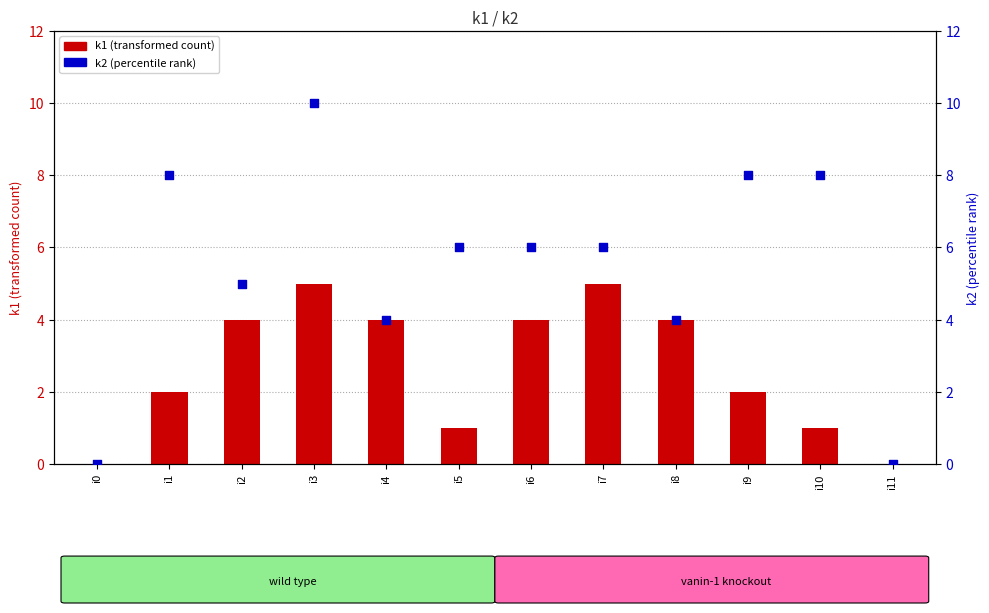

At how many categories does at least one series exceed 8?

1